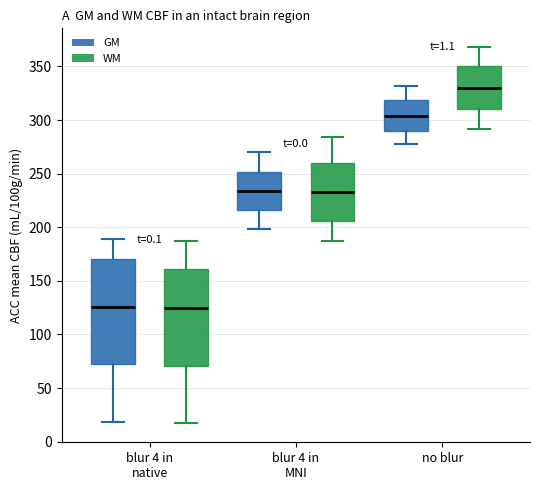

Where does the lower whisker of the box for no blur (WM) end on the y-axis? The values are not printed on the chart, so give them approximately, as read against the axis.

290